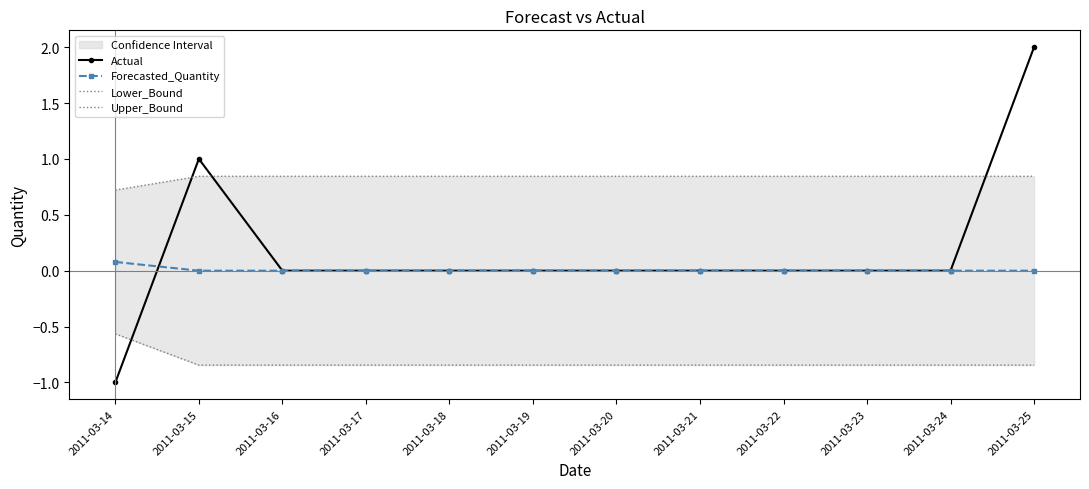

Reading right to left, list all the values displayed in this chart.

Actual: 2011-03-25=2.0	2011-03-24=0.0	2011-03-23=0.0	2011-03-22=0.0	2011-03-21=0.0	2011-03-20=0.0	2011-03-19=0.0	2011-03-18=0.0	2011-03-17=0.0	2011-03-16=0.0	2011-03-15=1.0	2011-03-14=-1.0
Forecasted_Quantity: 2011-03-25=0.0	2011-03-24=0.0	2011-03-23=0.0	2011-03-22=0.0	2011-03-21=0.0	2011-03-20=0.0	2011-03-19=0.0	2011-03-18=0.0	2011-03-17=0.0	2011-03-16=0.0	2011-03-15=0.0	2011-03-14=0.1
Lower_Bound: 2011-03-25=-0.8	2011-03-24=-0.8	2011-03-23=-0.8	2011-03-22=-0.8	2011-03-21=-0.8	2011-03-20=-0.8	2011-03-19=-0.8	2011-03-18=-0.8	2011-03-17=-0.8	2011-03-16=-0.8	2011-03-15=-0.8	2011-03-14=-0.6
Upper_Bound: 2011-03-25=0.8	2011-03-24=0.8	2011-03-23=0.8	2011-03-22=0.8	2011-03-21=0.8	2011-03-20=0.8	2011-03-19=0.8	2011-03-18=0.8	2011-03-17=0.8	2011-03-16=0.8	2011-03-15=0.8	2011-03-14=0.7